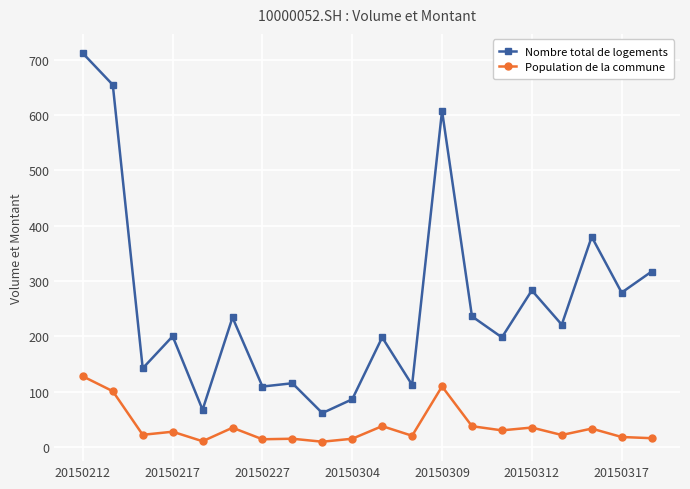

What is the minimum value for Nombre total de logements?

61.0